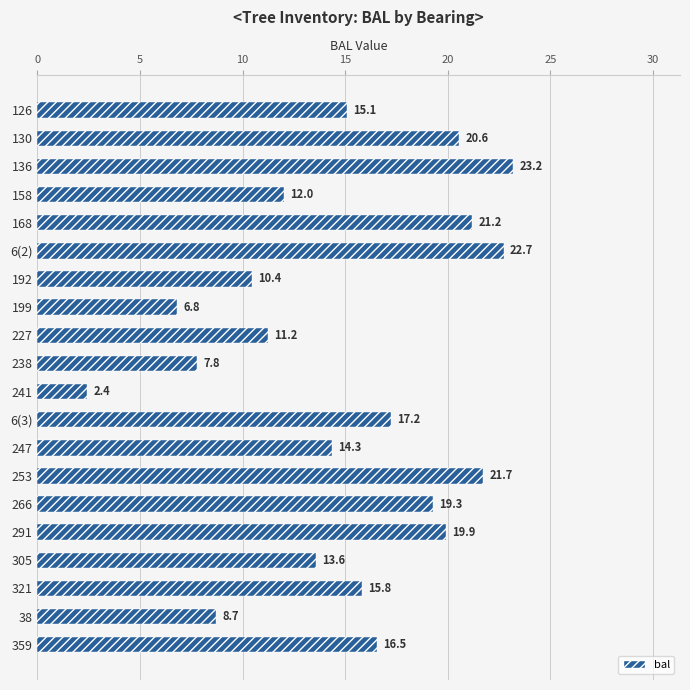

Reading top to bottom, list all the values displayed in this chart.

15.1	20.6	23.2	12.0	21.2	22.7	10.4	6.8	11.2	7.8	2.4	17.2	14.3	21.7	19.3	19.9	13.6	15.8	8.7	16.5